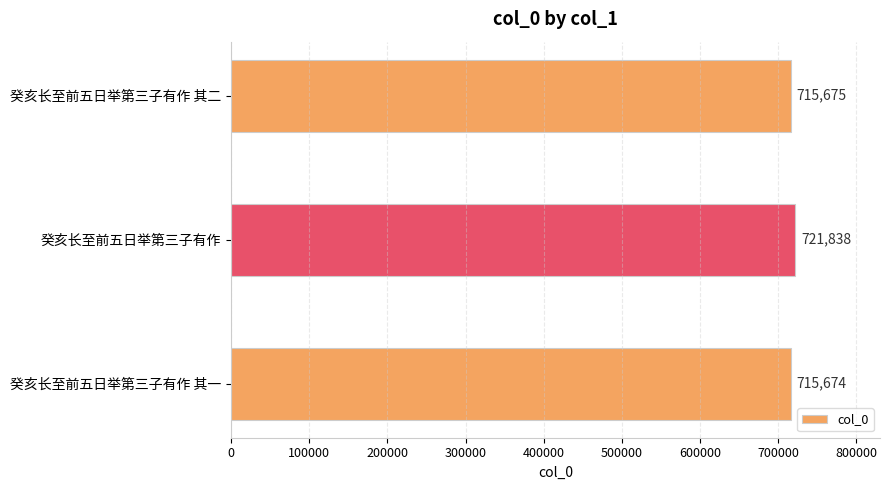

How many data points are less than 715675?

1